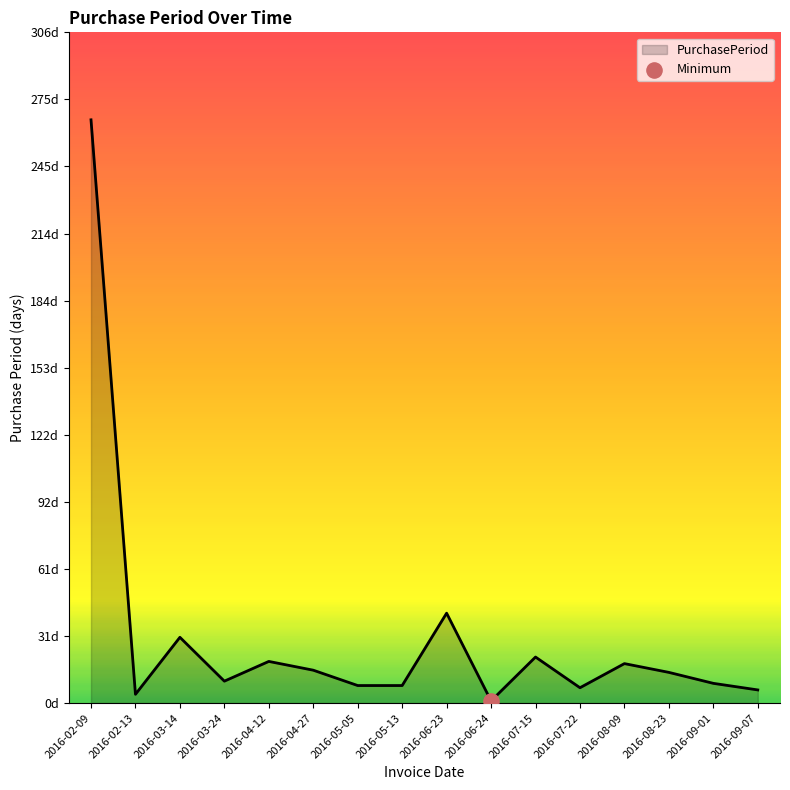

What is the change in value from 2016-03-24 to 2016-08-09?

+8